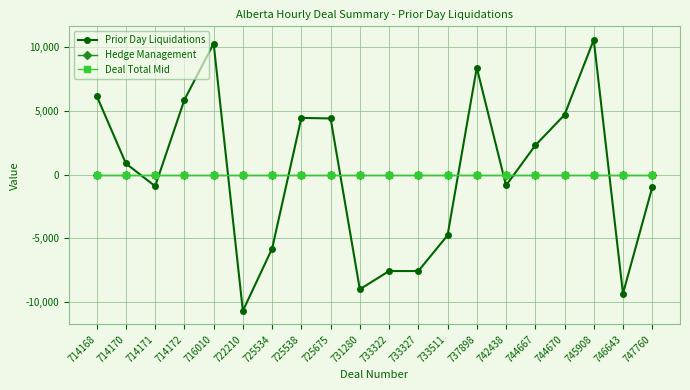

Between which two adjacent categories do Prior Day Liquidations and Hedge Management first intersect?

714170 and 714171